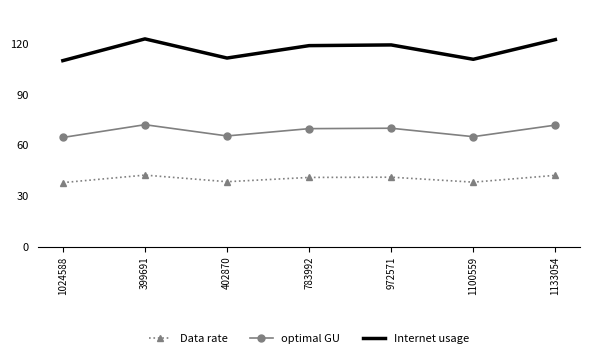

What is the difference between the maximum and minimum values in the Data rate series?

4.4